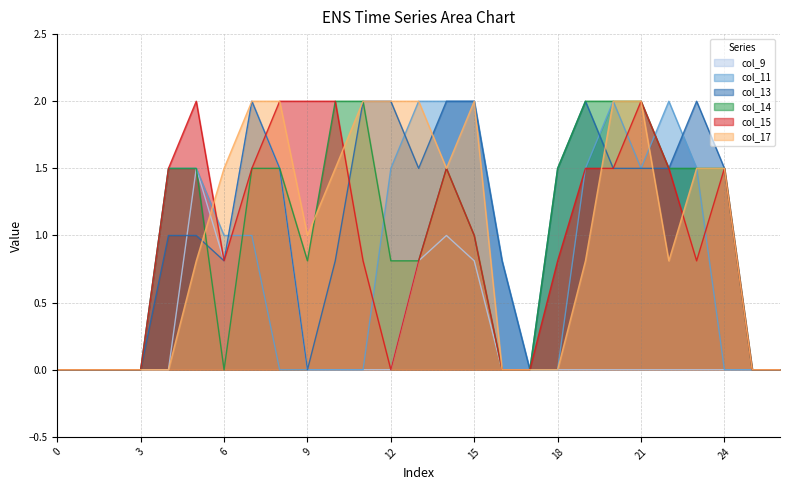

What is the spread (max minus min) of values at 5?

1.2